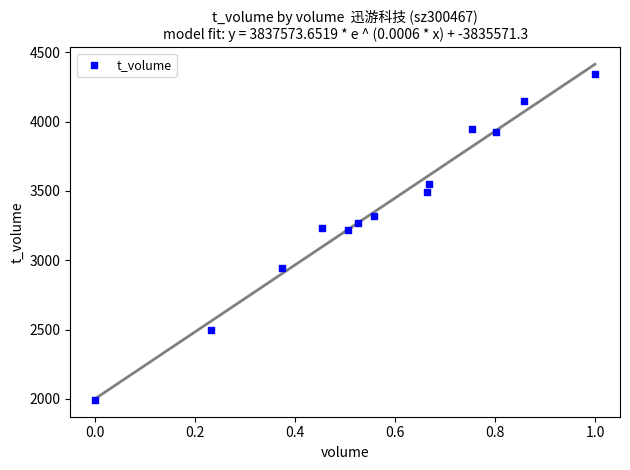

What is the range of Y values (max minus min)?

2350